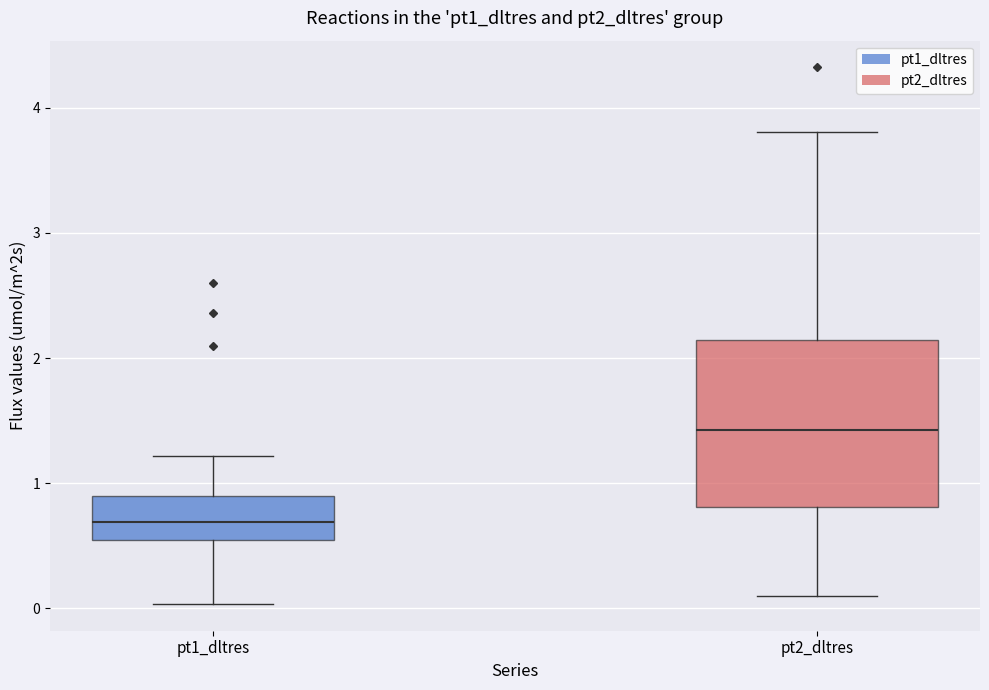

Comparing the boxes themselves (not the whiskers), which one is the tallest?

pt2_dltres